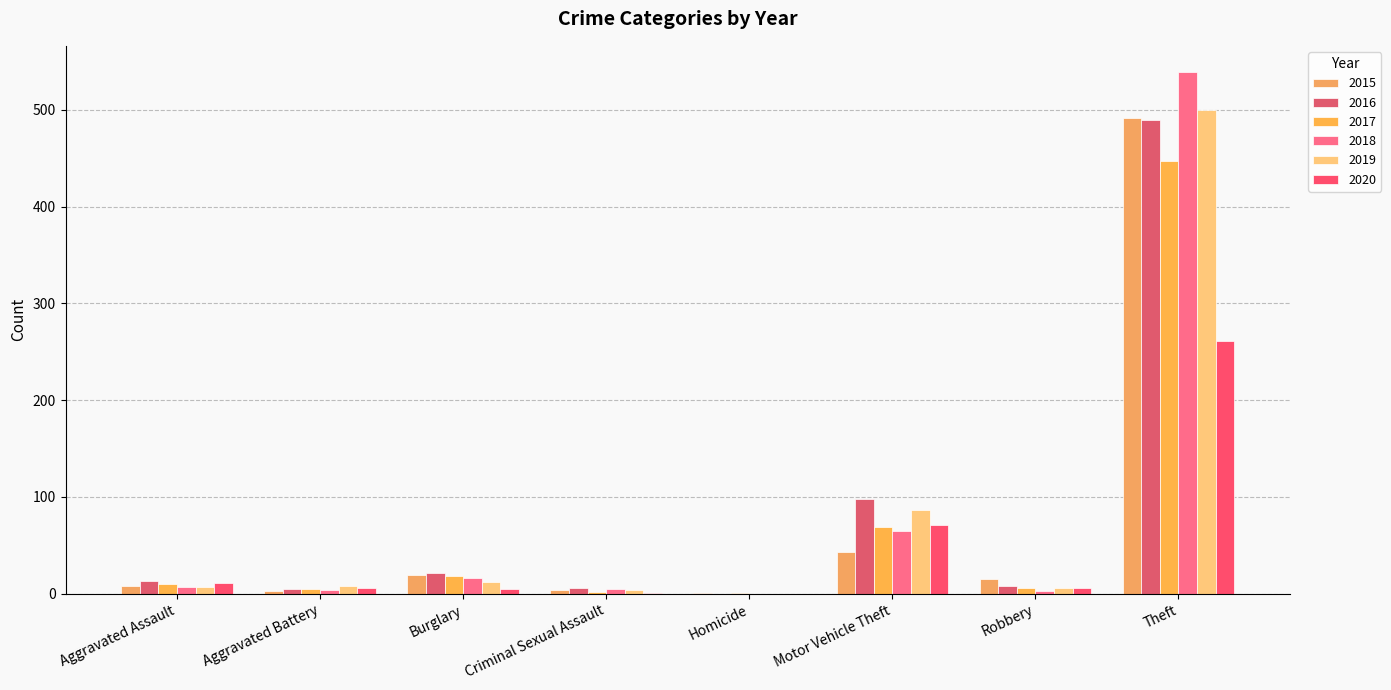

How many groups of bars are there?

8